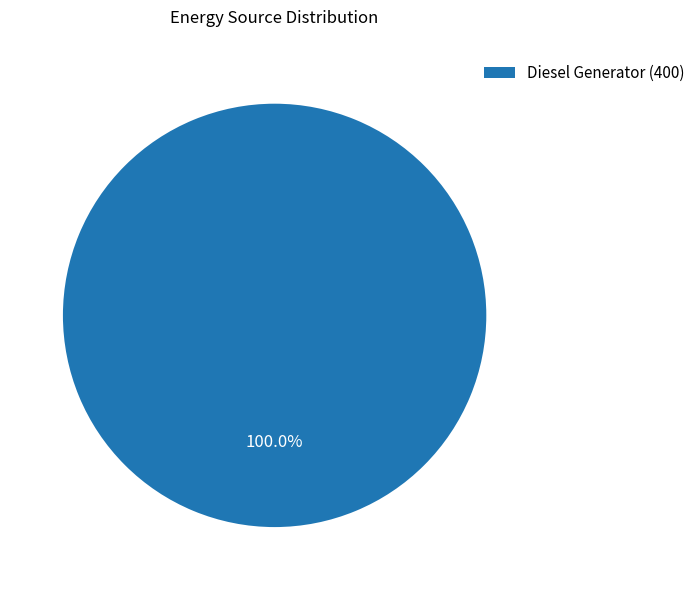

What is the majority slice?

Diesel Generator (400)